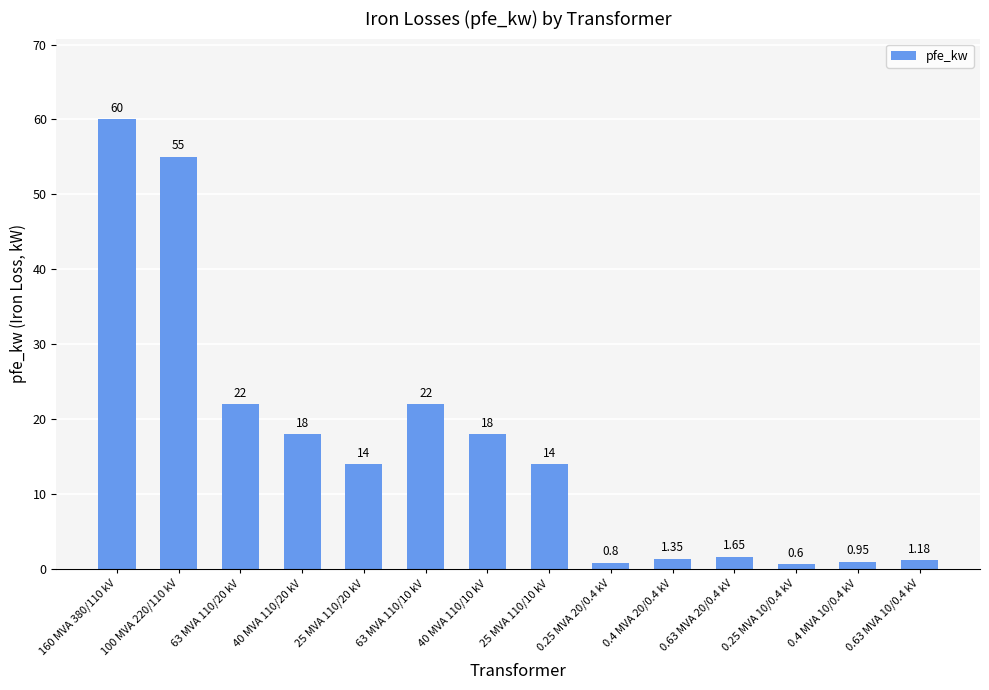

What is the difference between the values at 160 MVA 380/110 kV and 25 MVA 110/10 kV?

46.0